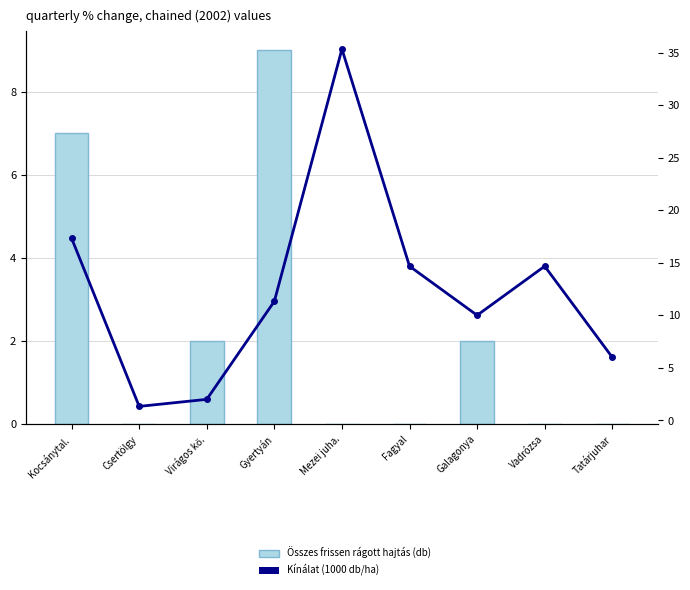

Are the bars grouped side by side (vs. stacked)?

Yes